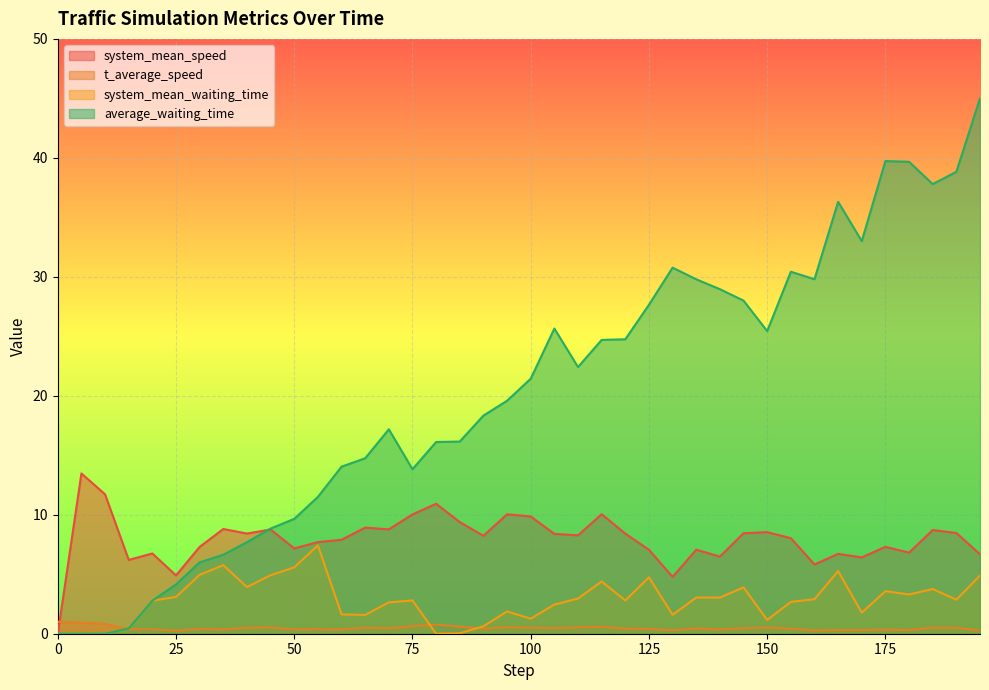

Is the value of system_mean_speed at 185.0 greater than the value of system_mean_waiting_time at 0.0?

Yes